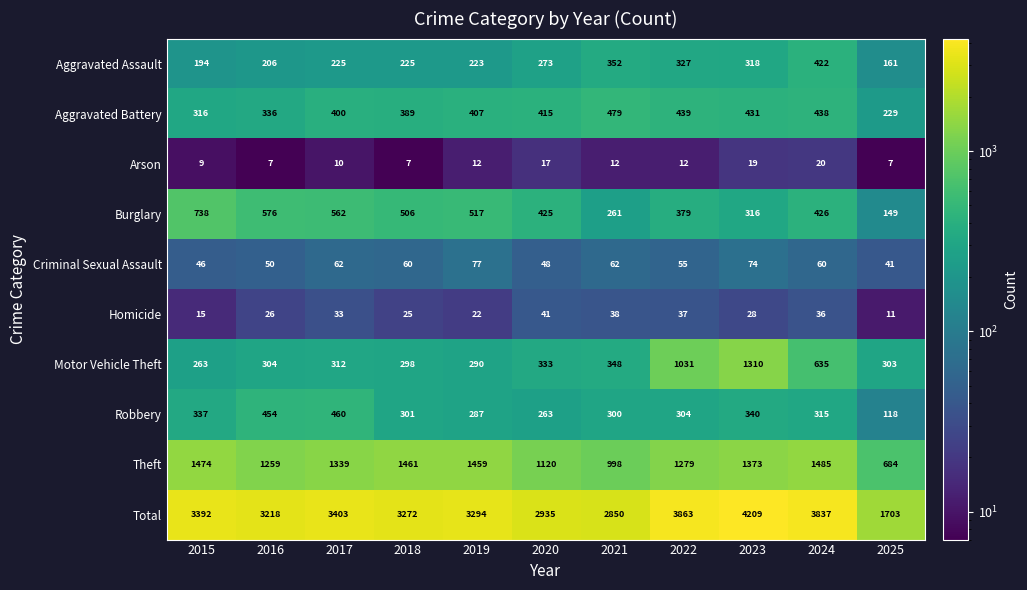

What is the sum of the Theft values at 2024 and 2018?

2946